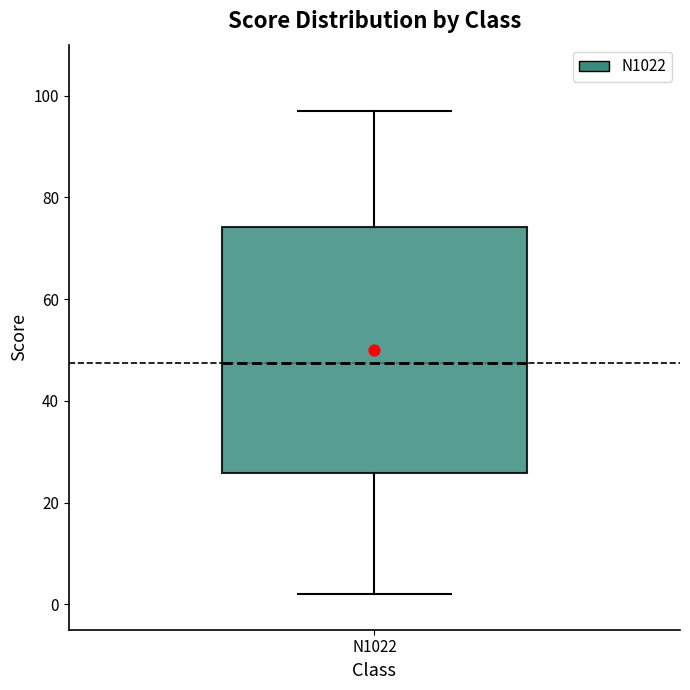

Transcribe this box plot: give where the median line is, the range the box spans, and where the two whiskers end, as read against the y-axis. The values are not printed on the chart, so give them approximately, as read against the axis.

median 48, box 26 to 74, whiskers 2 to 98